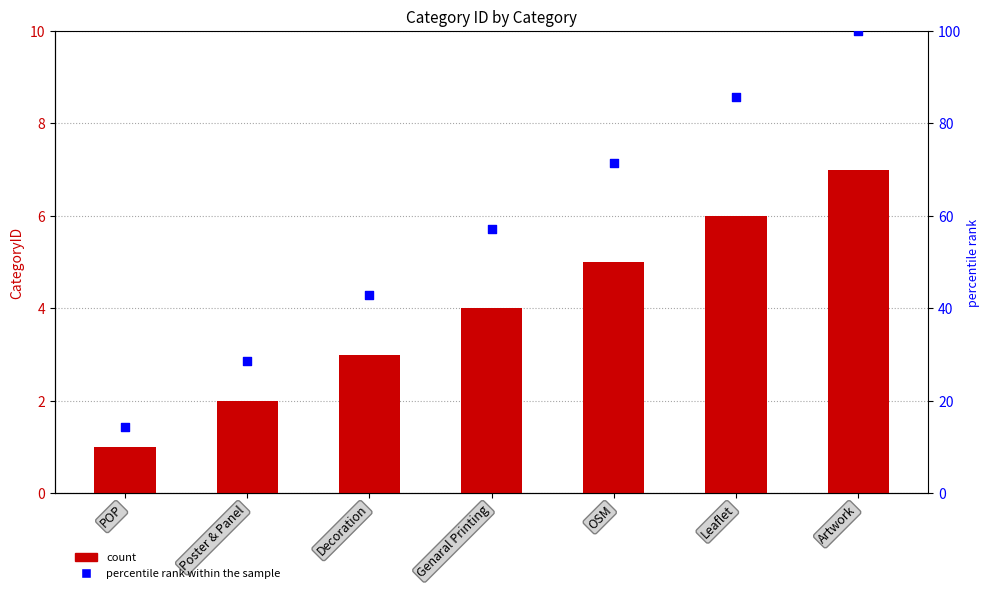

Which series has the largest total across all categories?

percentile rank within the sample